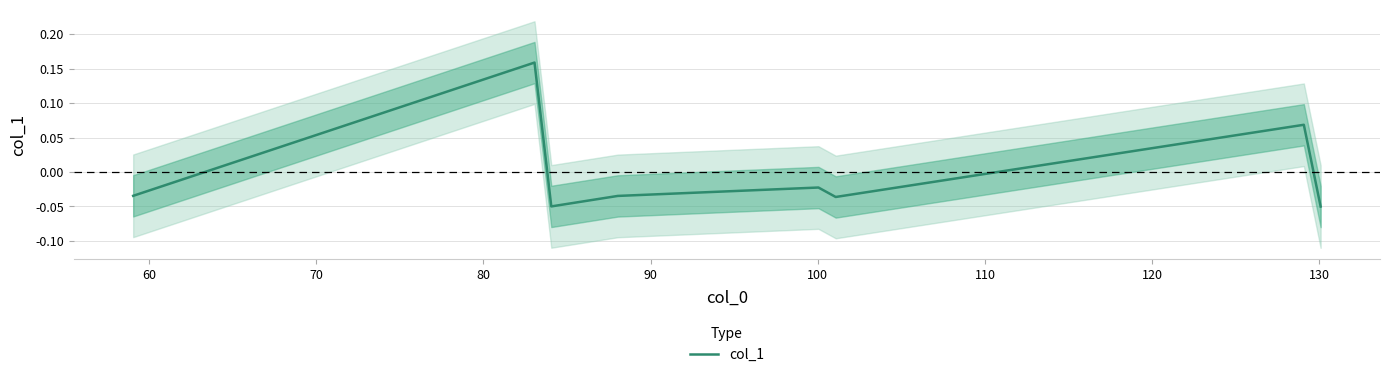

What is the value of the 7th point from the left?

0.1